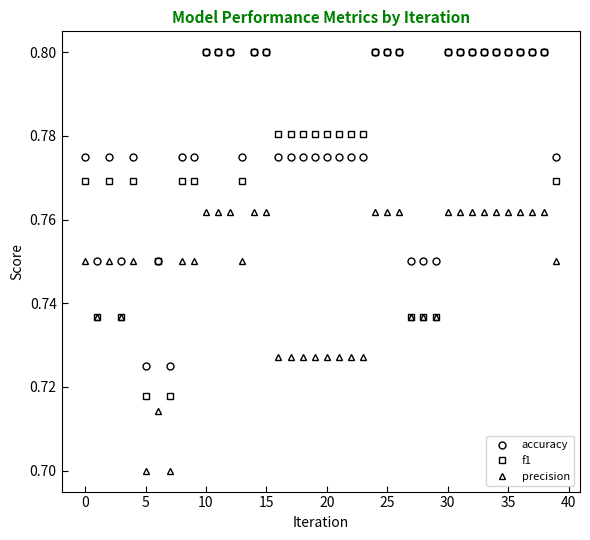

At how many categories does at least one series exceed 0?

40